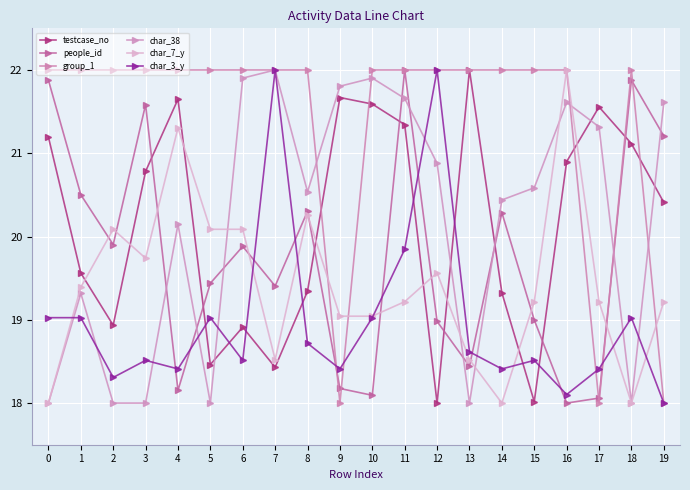

What is the spread (max minus min) of values at 13?

4.0